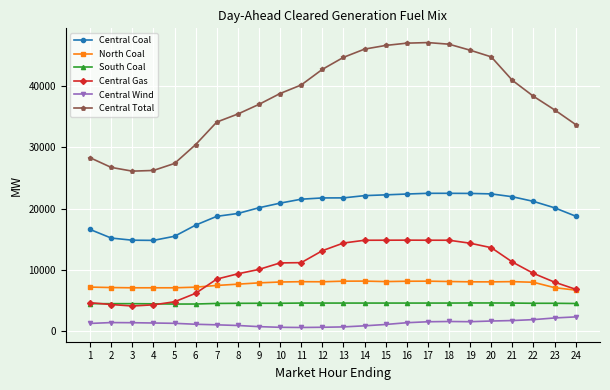

True or false: North Coal has more than 0 interior local peaks.

True